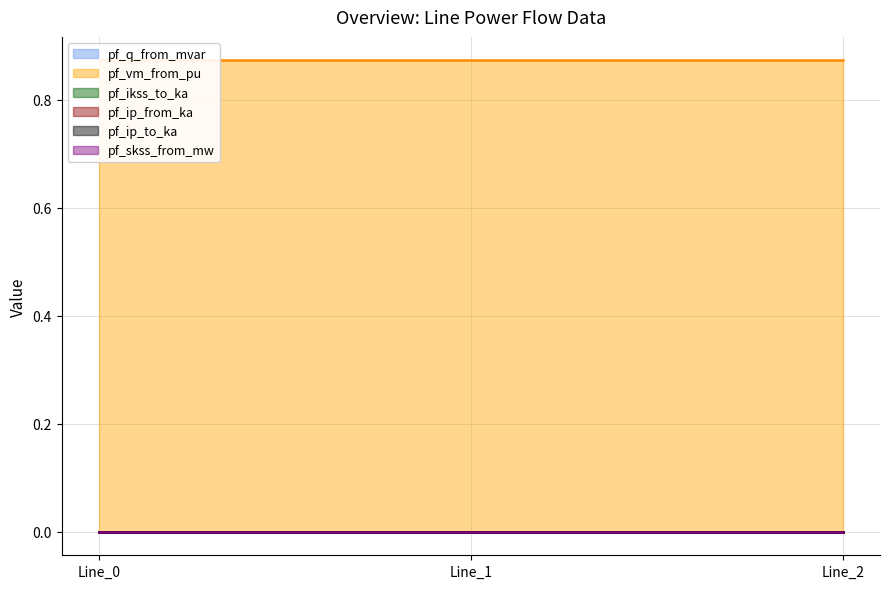

At Line_1, list the series in order from largest to smallest.

pf_vm_from_pu, pf_q_from_mvar, pf_ikss_to_ka, pf_ip_from_ka, pf_ip_to_ka, pf_skss_from_mw